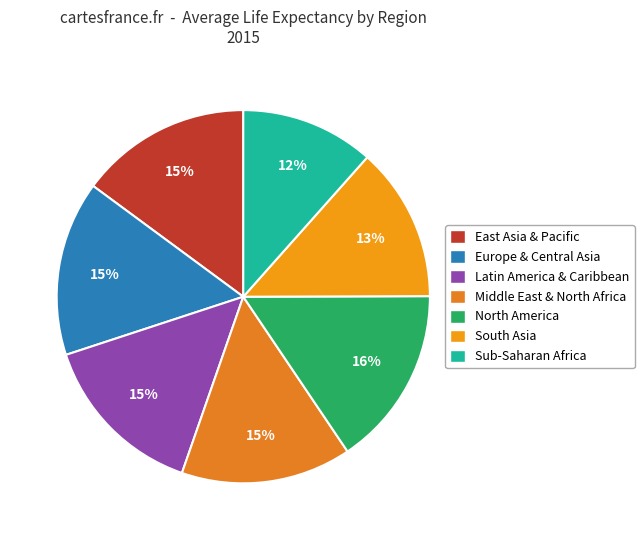

Does Middle East & North Africa represent more than half of the total?

No